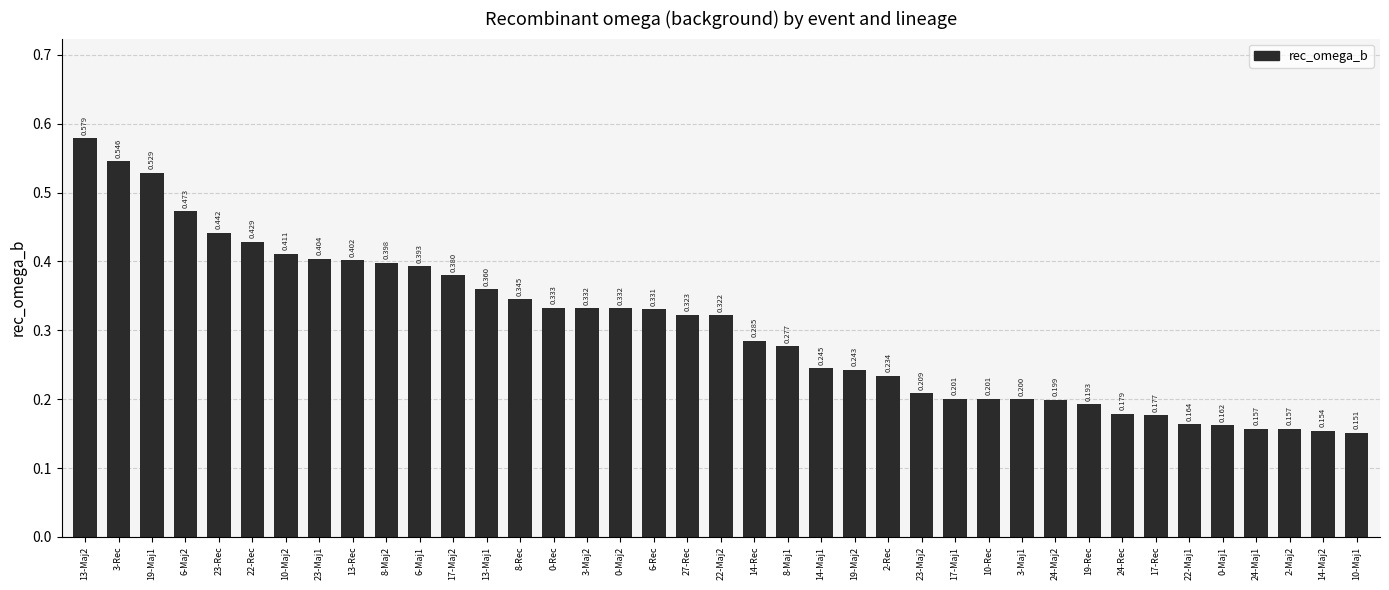

How many distinct data groups are displayed?

1